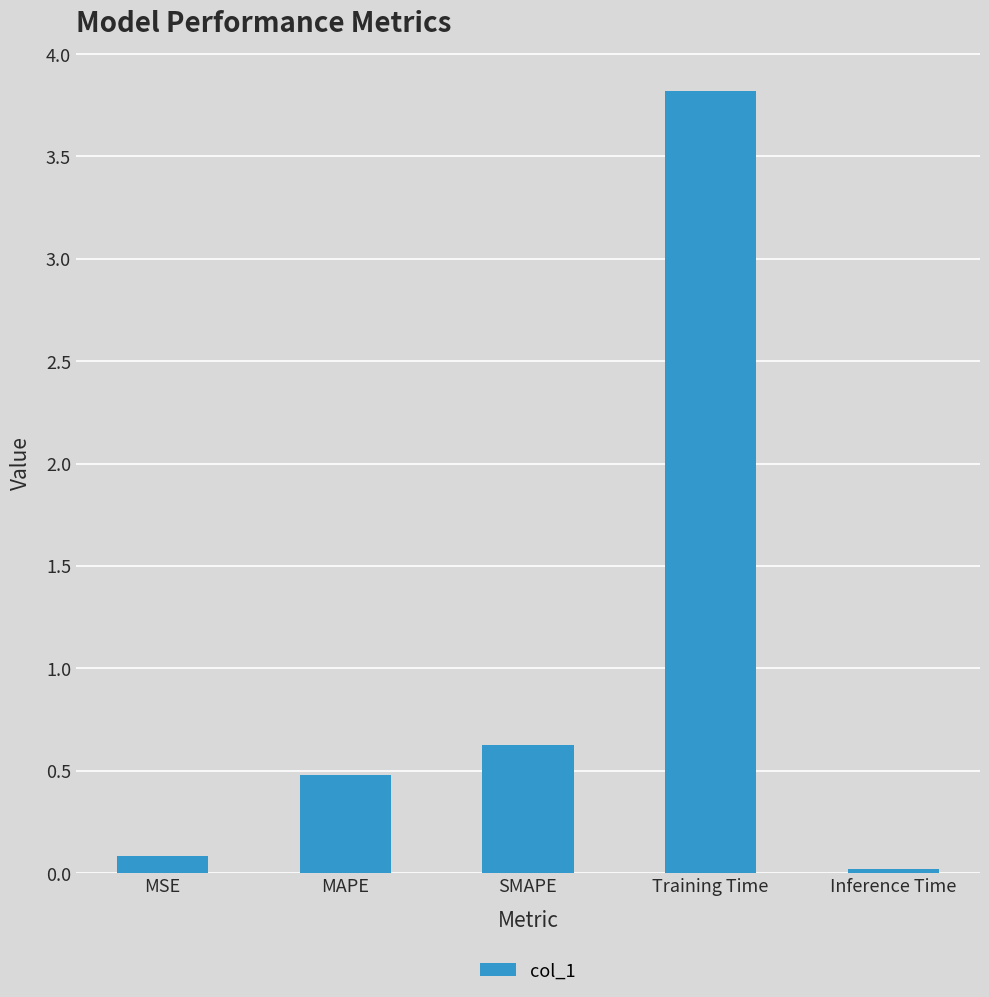

The value at MAPE is 0.2. True or false?

False